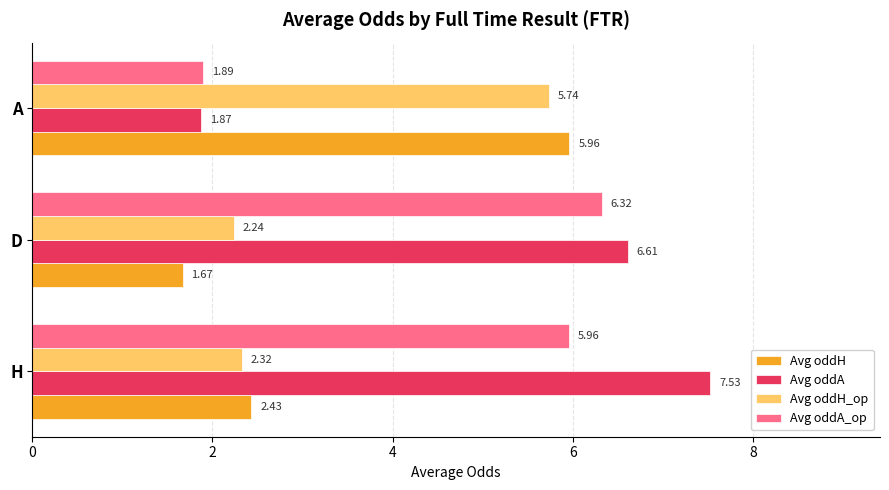

What is the sum of all Avg oddA values?

16.0